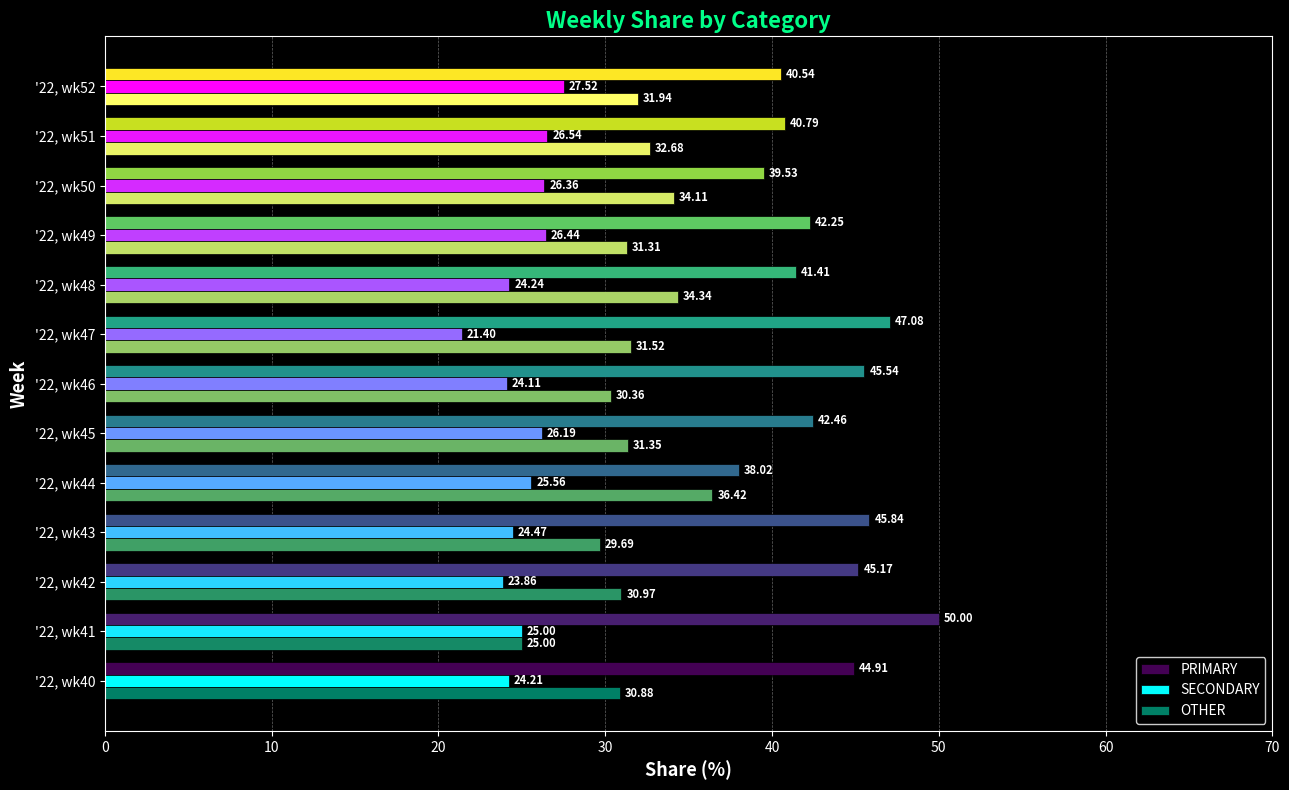

Between '22, wk46 and '22, wk49, which series saw the biggest shift?

PRIMARY